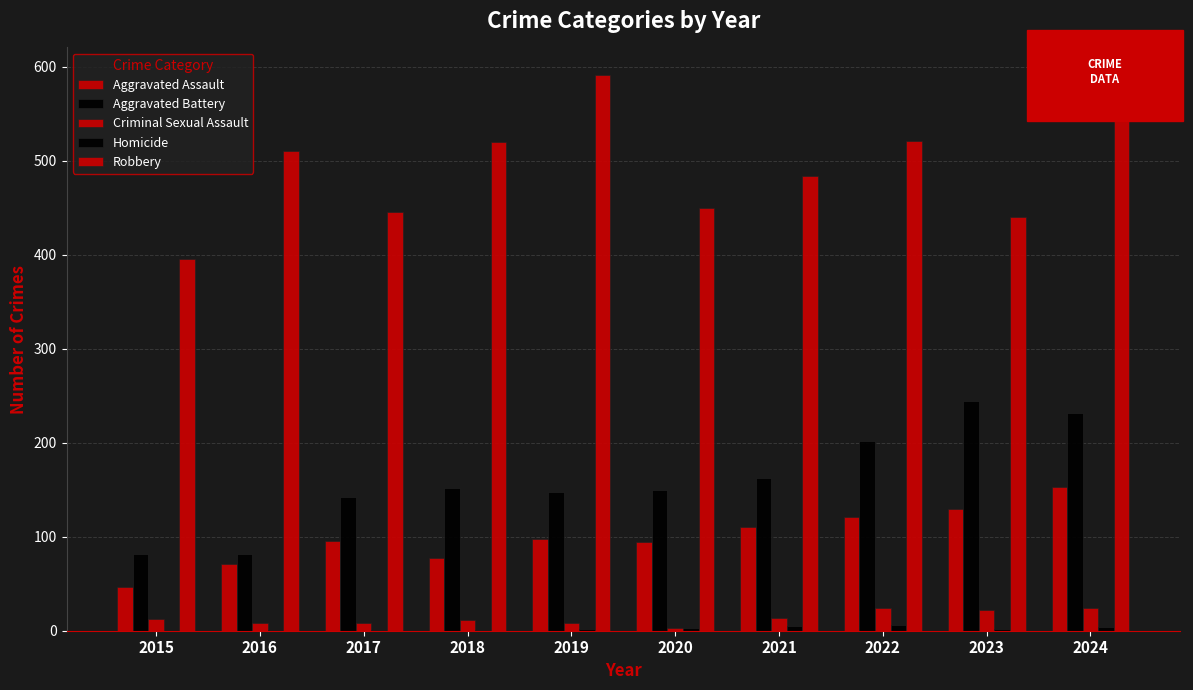

What is the total value across all series at 2021?

776